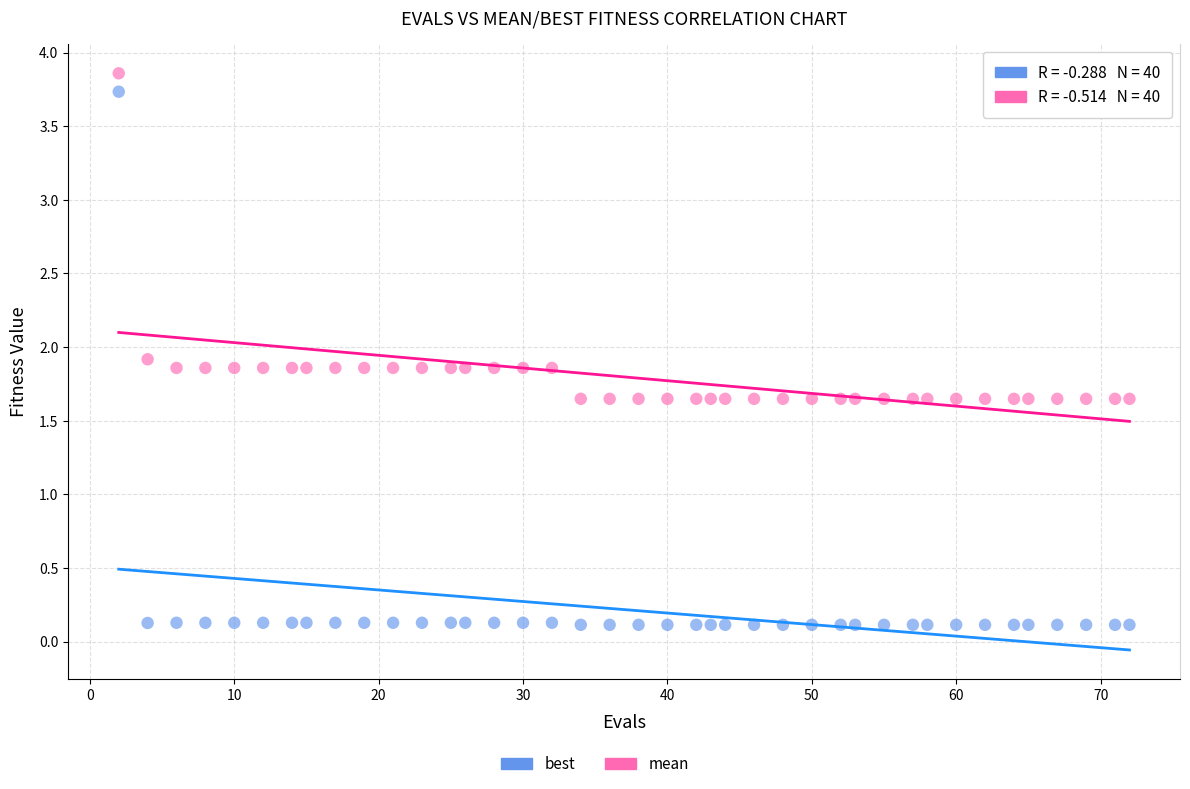

Across all data points, what is the range of X values (max minus min)?

70.0